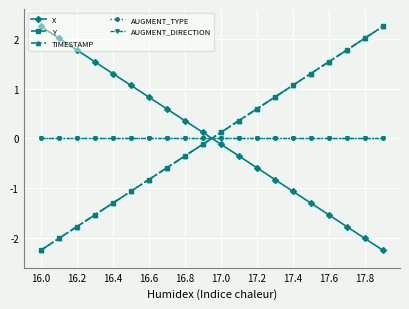

True or false: AUGMENT_TYPE has more than 1 interior local peaks.

False